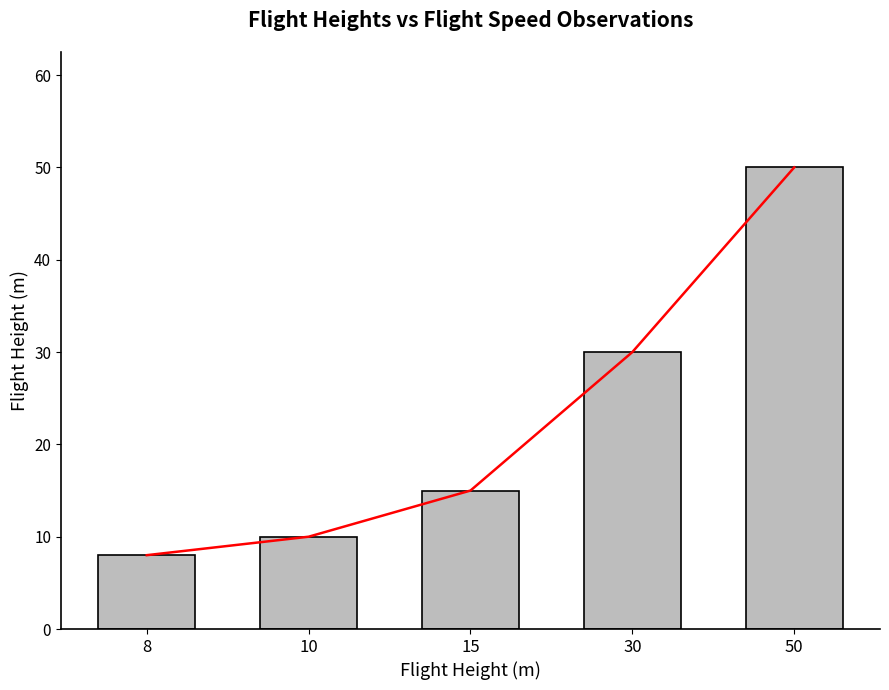

The value at 10 is 10. True or false?

True